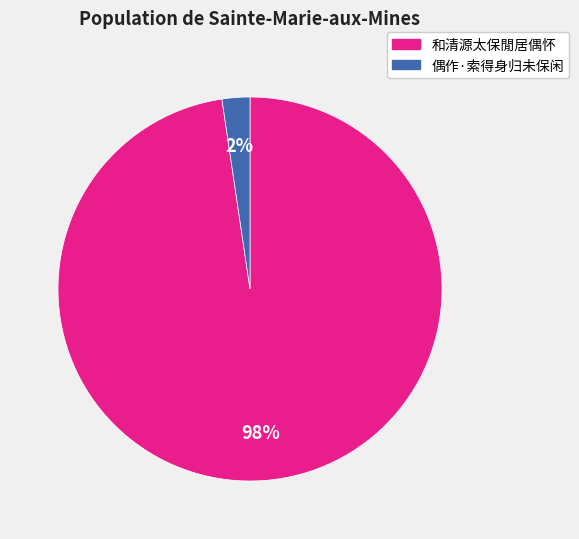

Which category accounts for the majority?

和清源太保閒居偶怀